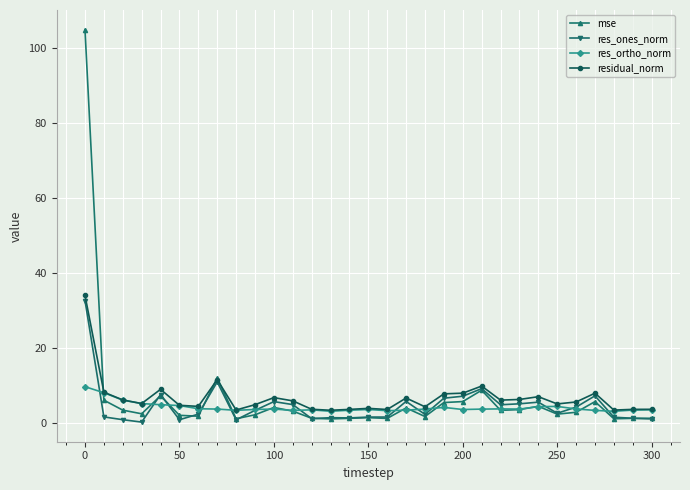

What is the lowest value of the res_ortho_norm series?

3.0